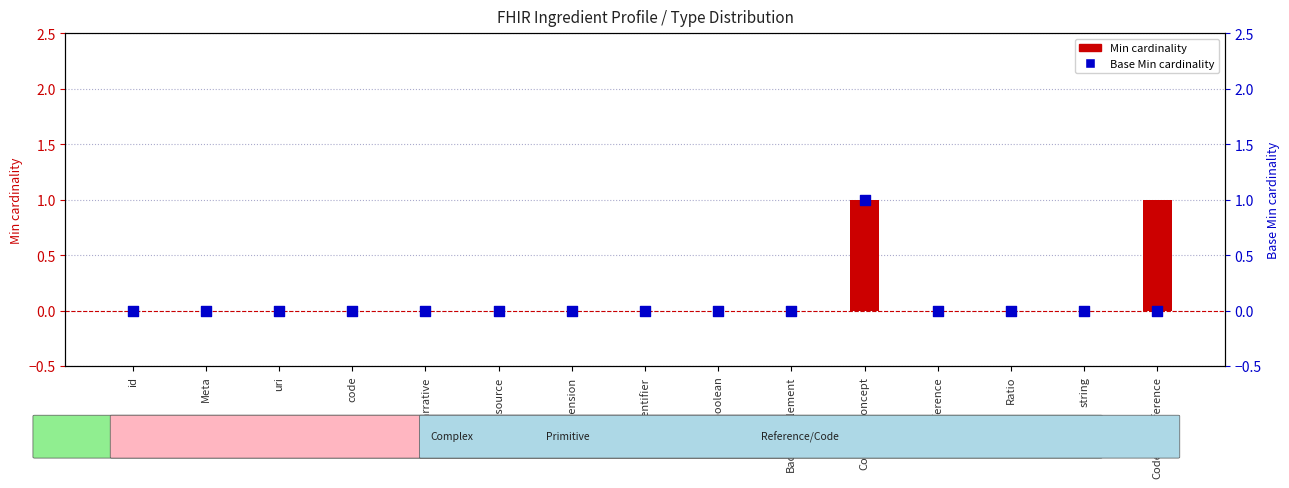

Which series has the largest total across all categories?

Min cardinality